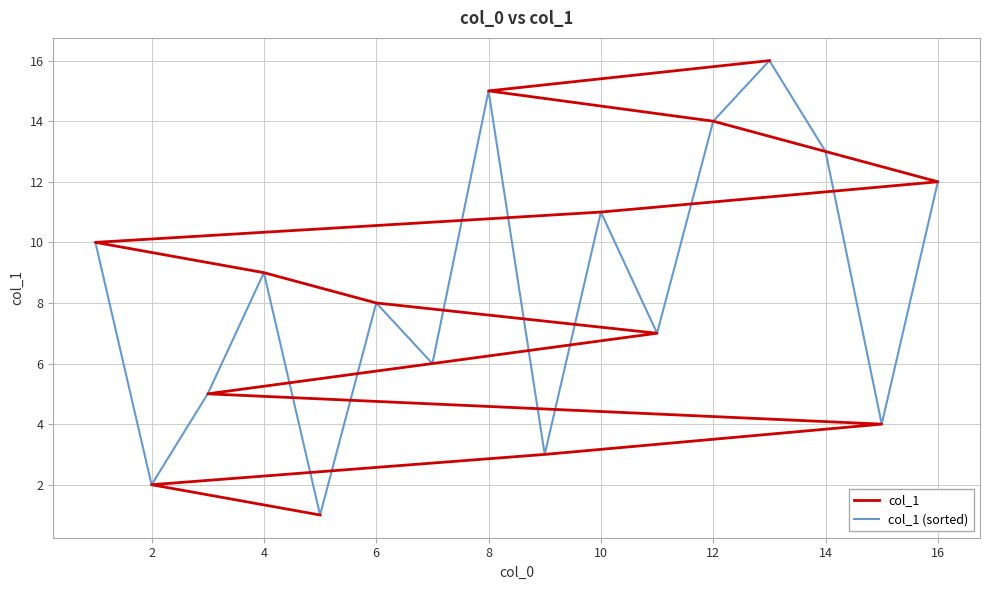

What is the total value across all series at 2?

4